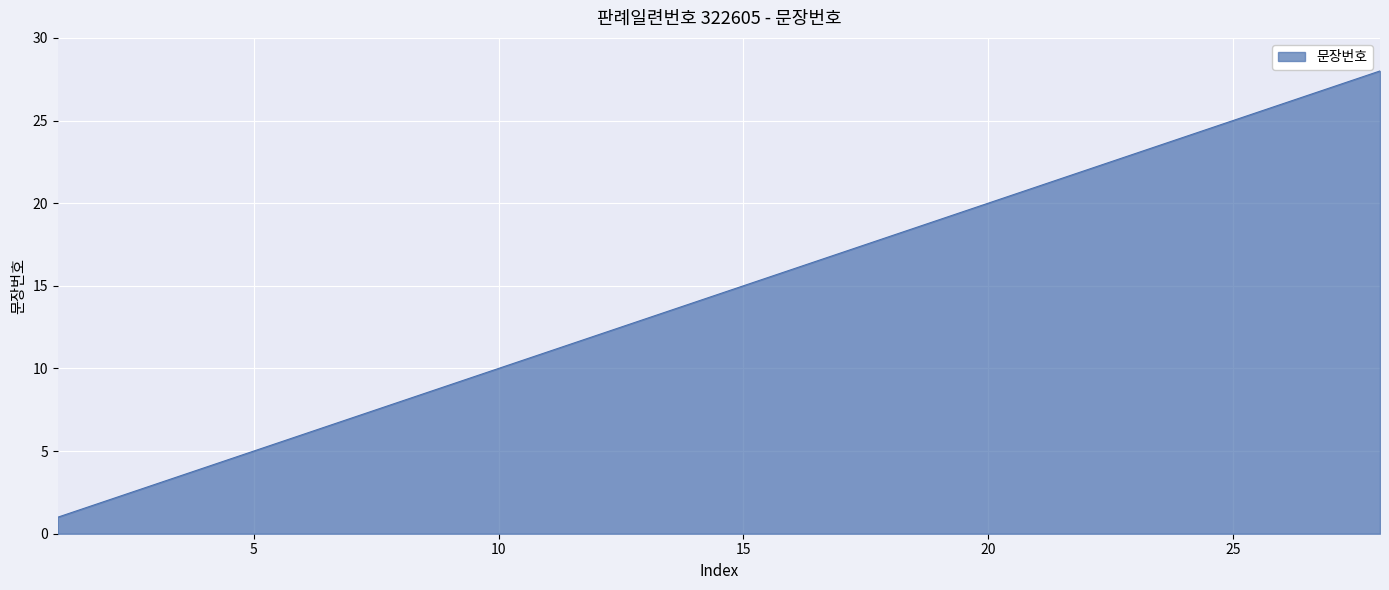

What is the sum of all values?

406